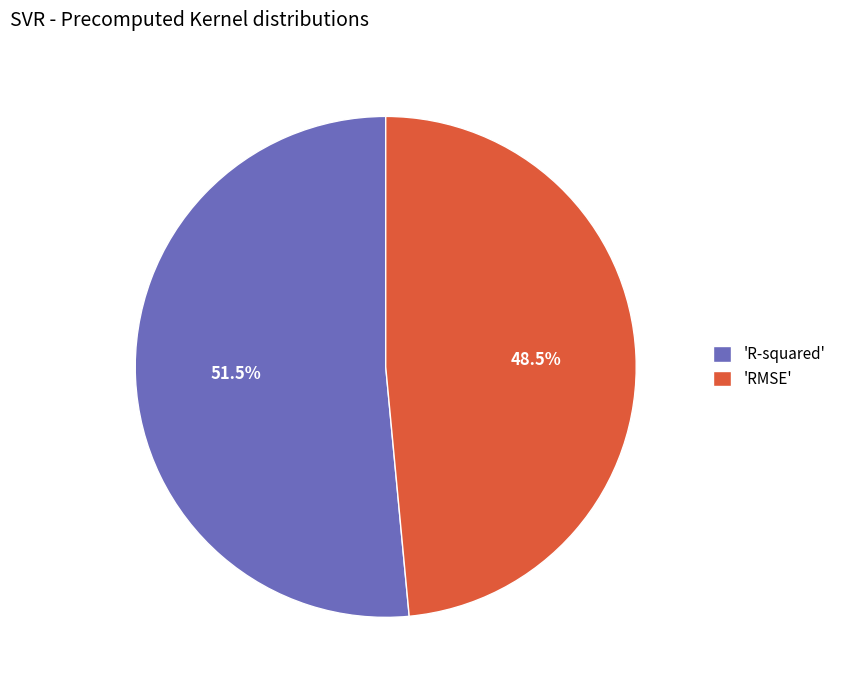

Which category accounts for the majority?

'R-squared'